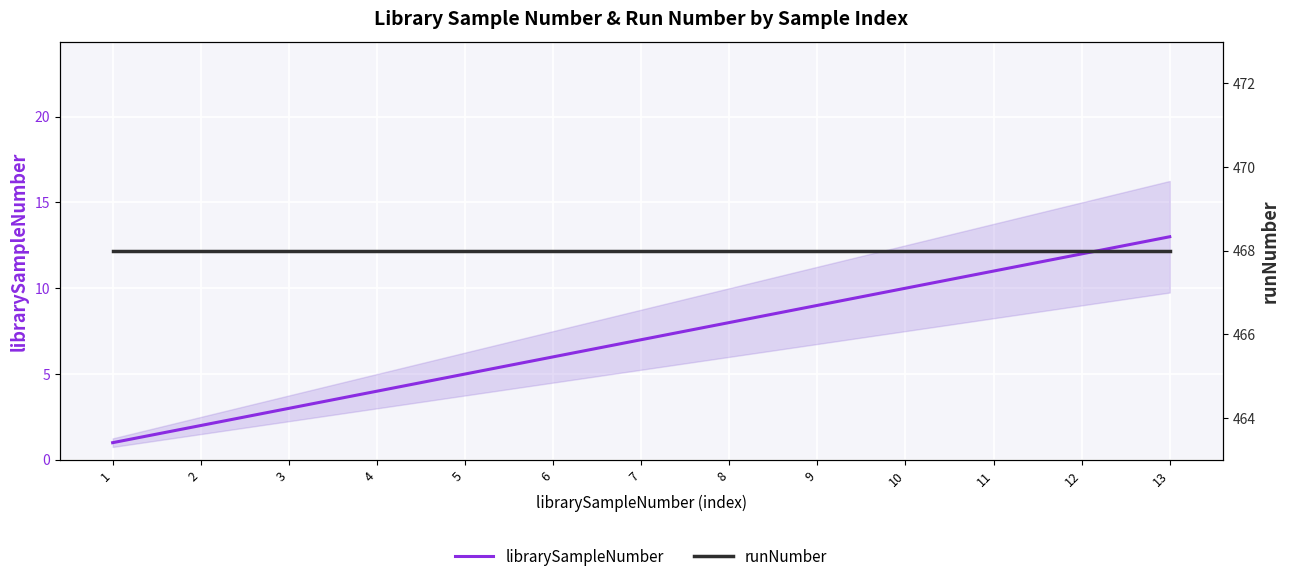

What is the difference between the maximum and minimum values in the librarySampleNumber series?

12